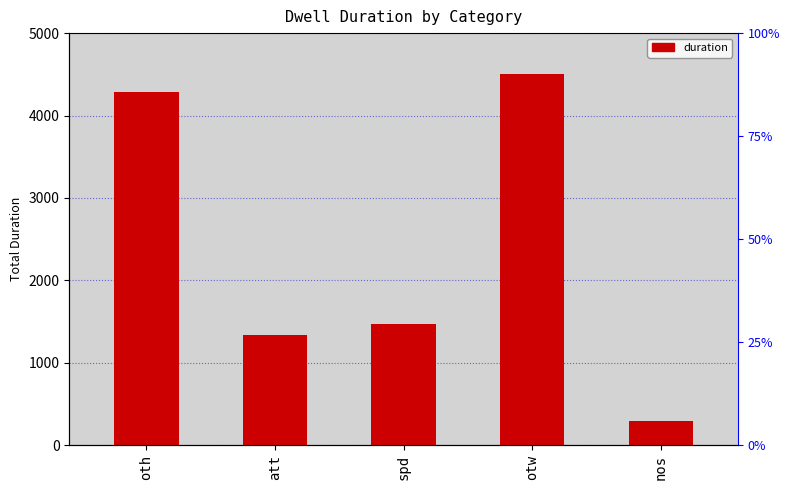

Where does the data first go above 1473?

oth